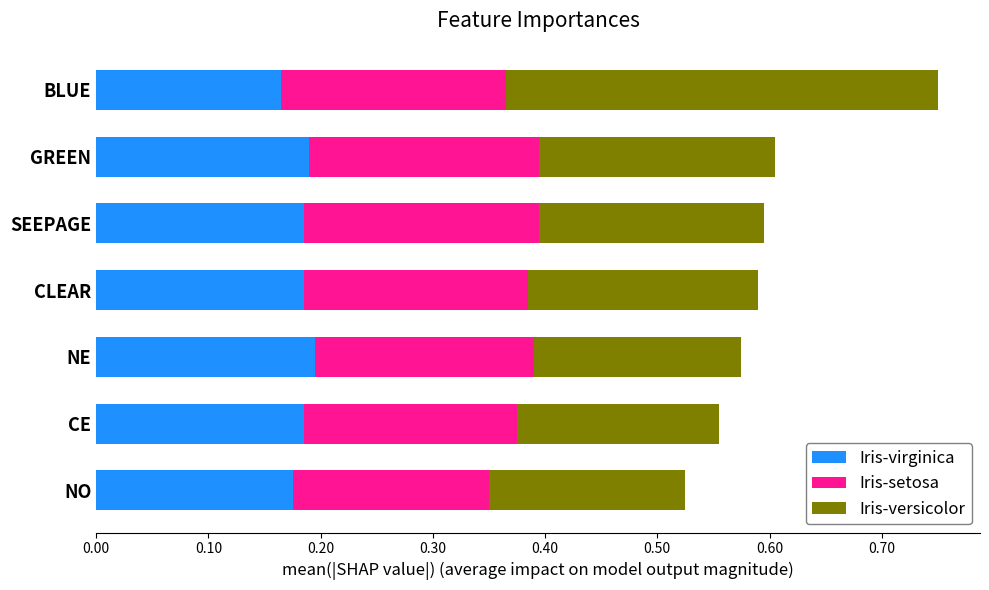

What is the sum of all Iris-virginica values?

1.3